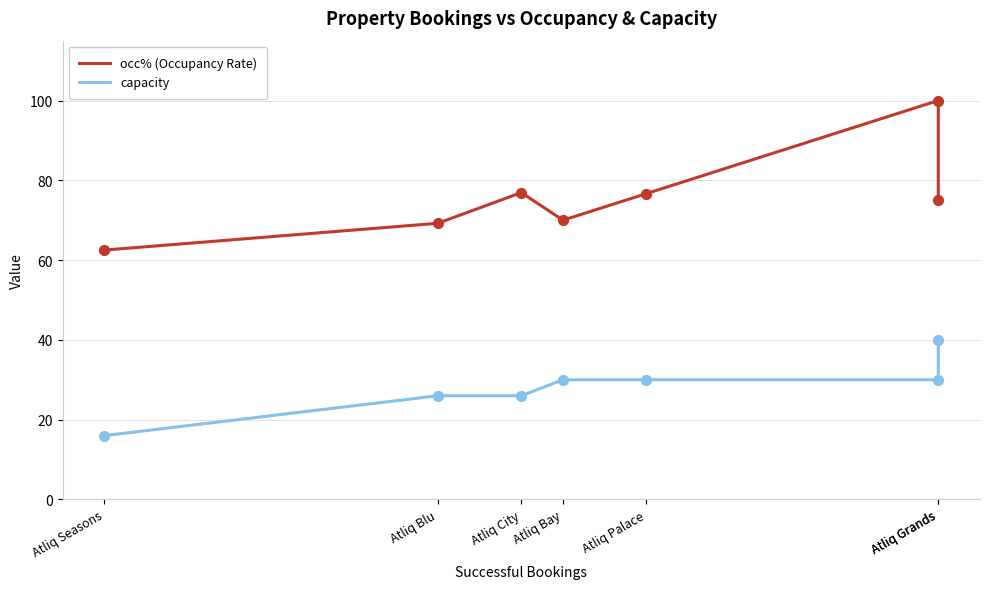

Which series reaches the maximum Y coordinate?

occ% (Occupancy Rate)